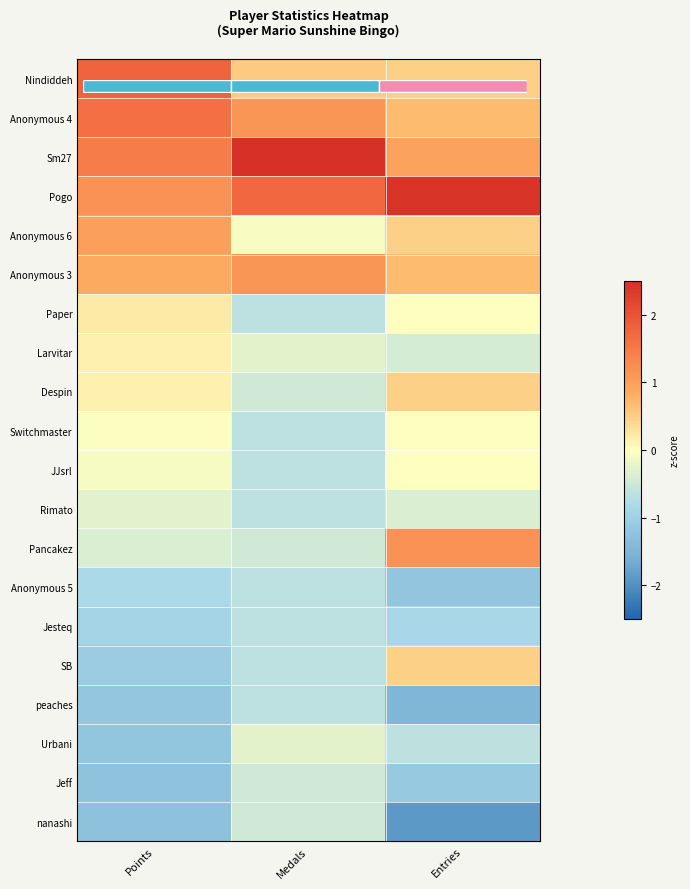

Rank the series by their maximum value, from lowest to highest.

Anonymous 5, Jesteq, peaches, Jeff, nanashi, Rimato, Urbani, Switchmaster, JJsrl, Larvitar, Paper, Despin, SB, Anonymous 6, Anonymous 3, Pancakez, Anonymous 4, Nindiddeh, Pogo, Sm27